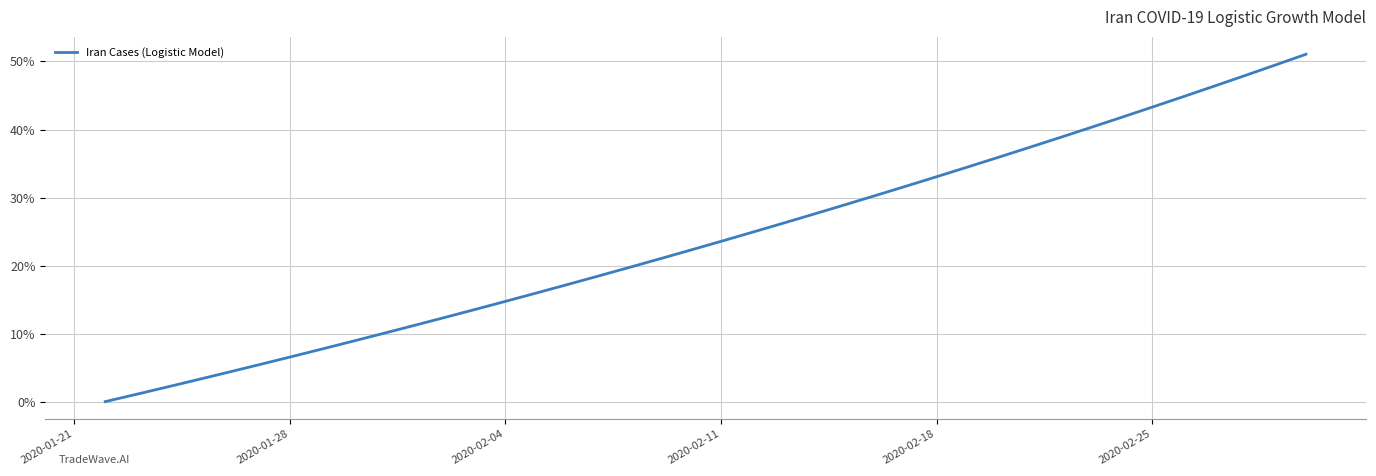

What is the difference between the maximum and minimum values?

51.1